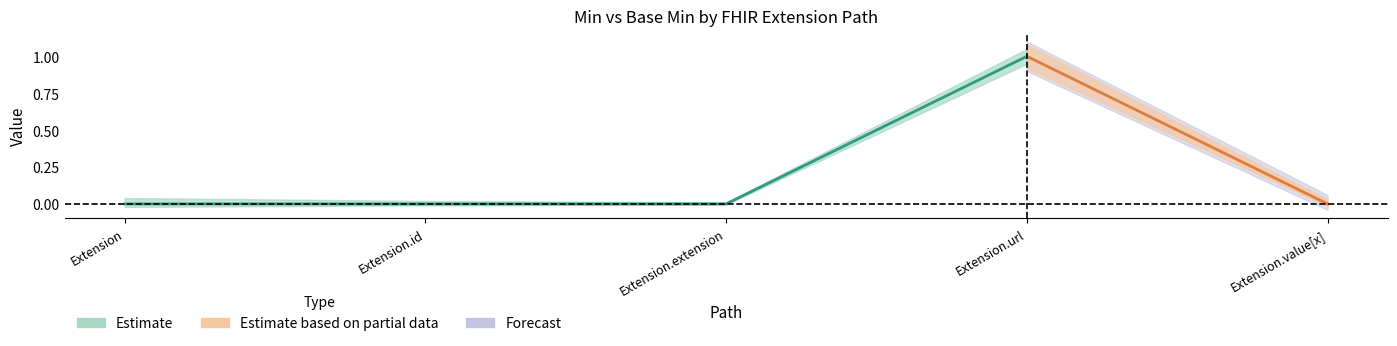

Is it true that Min equals 0 at Extension.id?

True